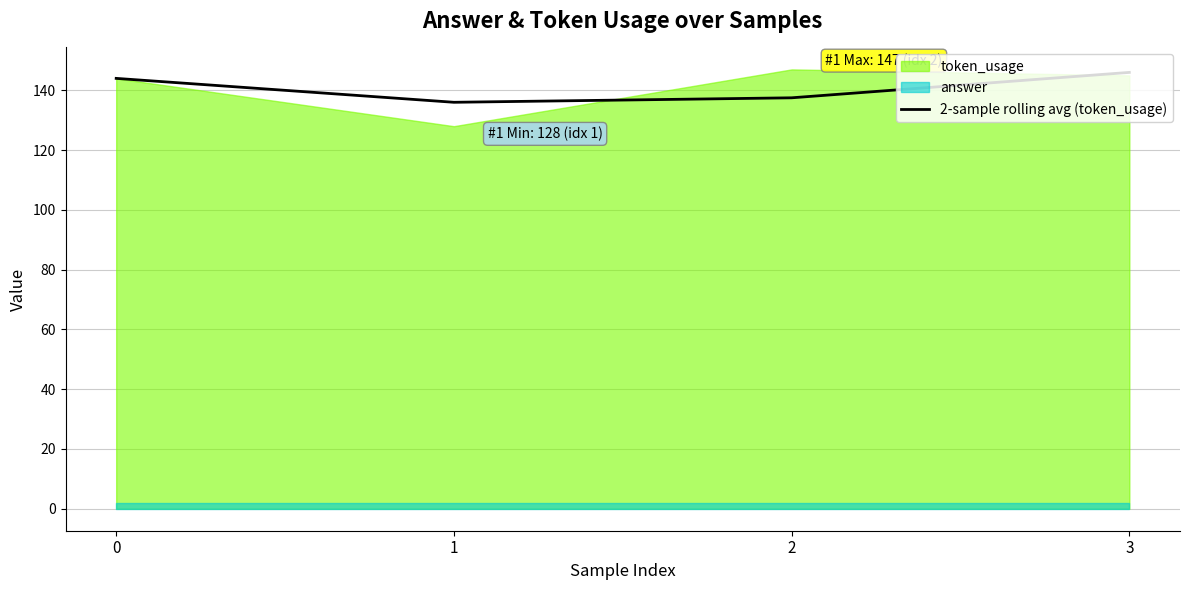

What is the lowest value of the 2-sample rolling avg (token_usage) series?

136.0